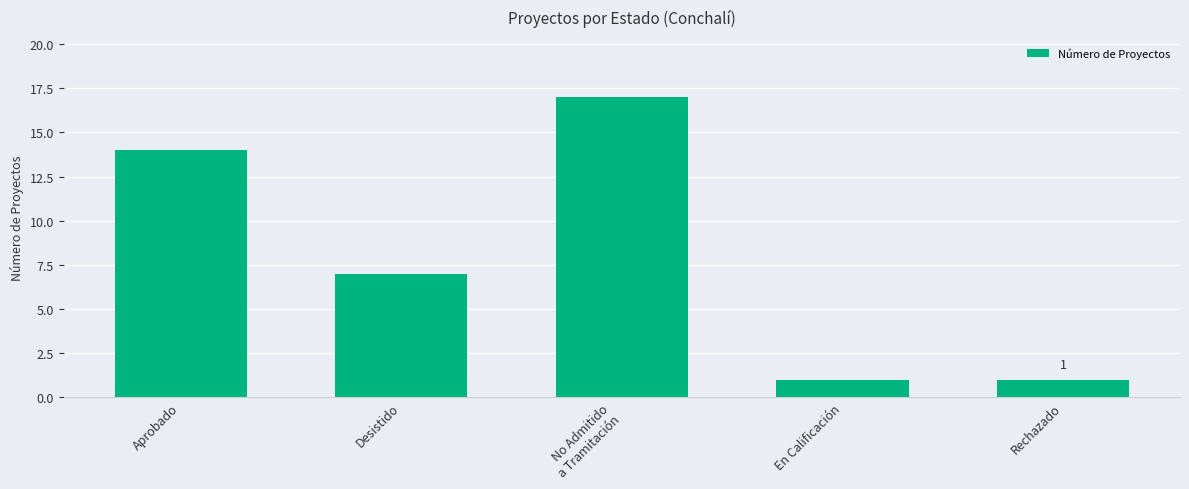

True or false: the data shows 1 at Rechazado.

True